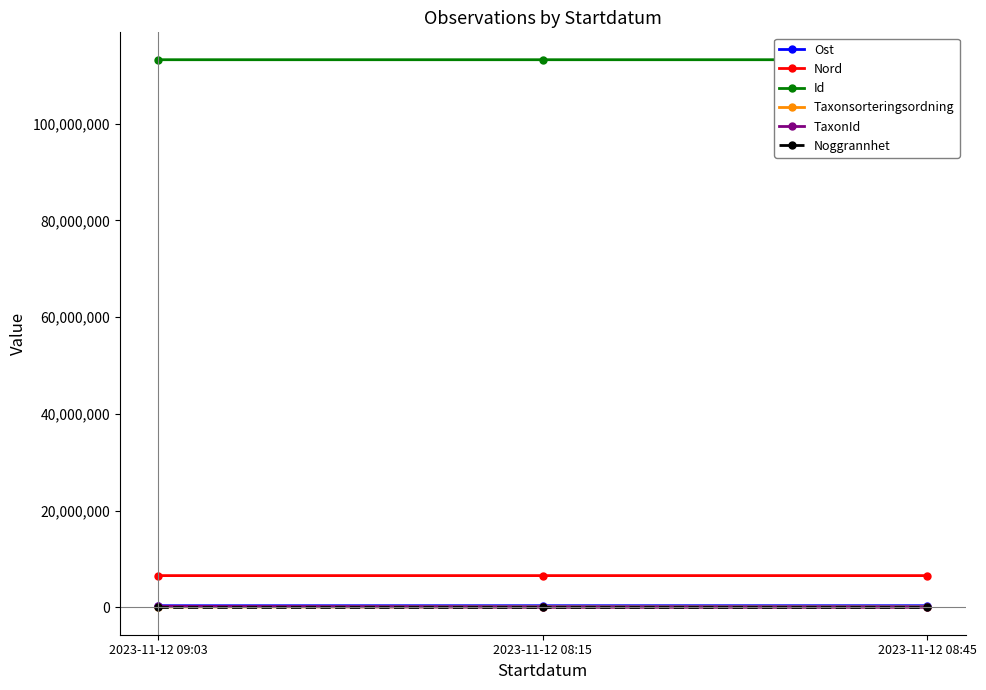

What is the label of the 3rd point from the left?

2023-11-12 08:45